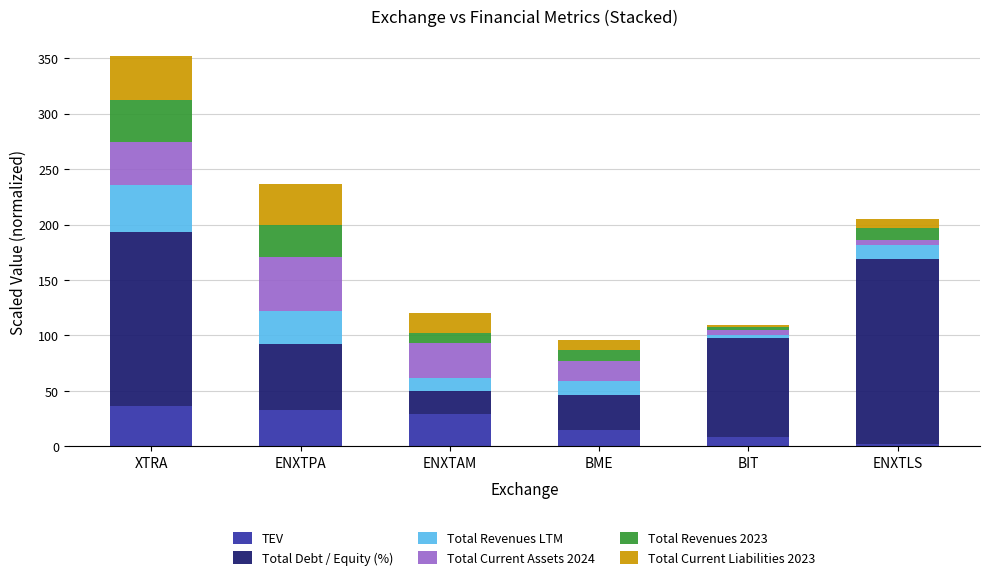

At which category is the sum across all series the highest?

XTRA